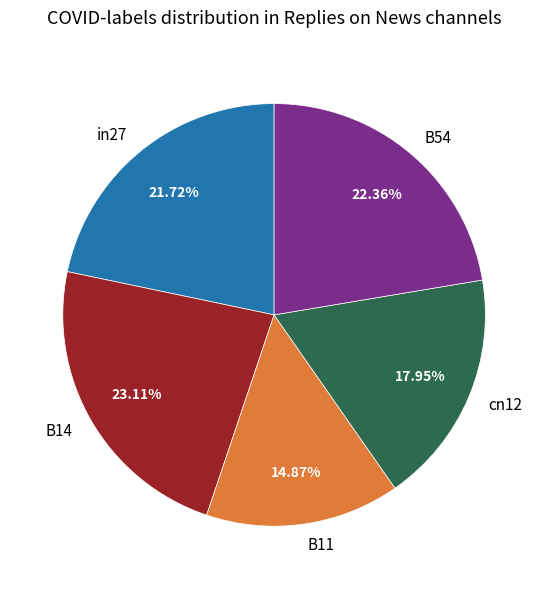

What is the smallest slice in the pie chart?

B11